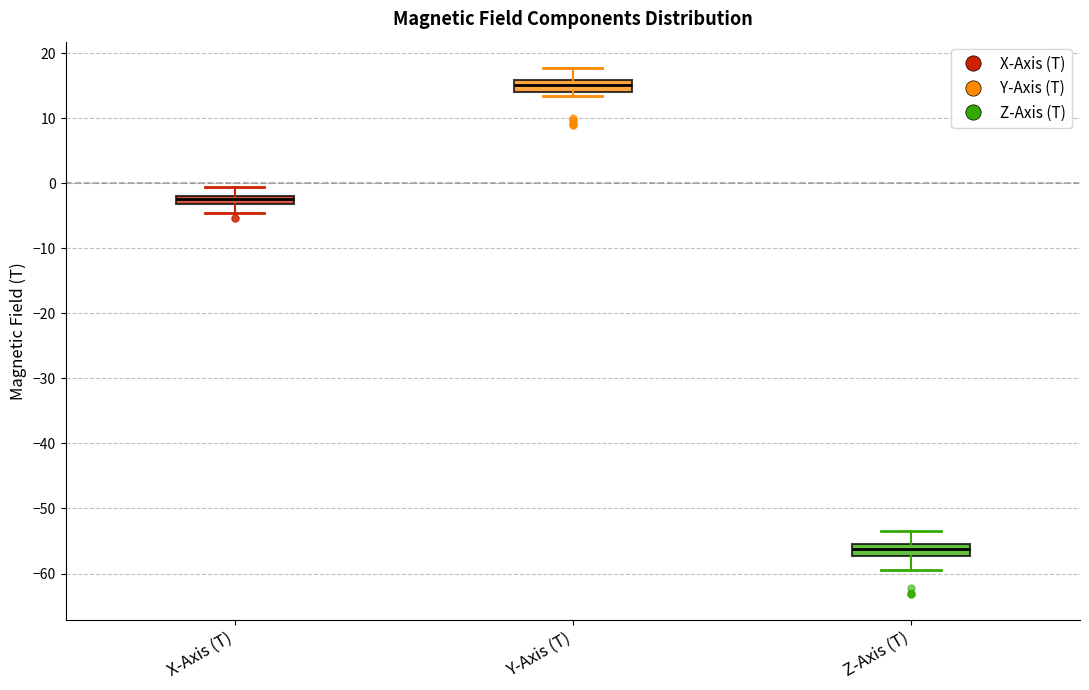

Where is the upper edge of the box for Z-Axis (T) on the y-axis? The values are not printed on the chart, so give them approximately, as read against the axis.

-55